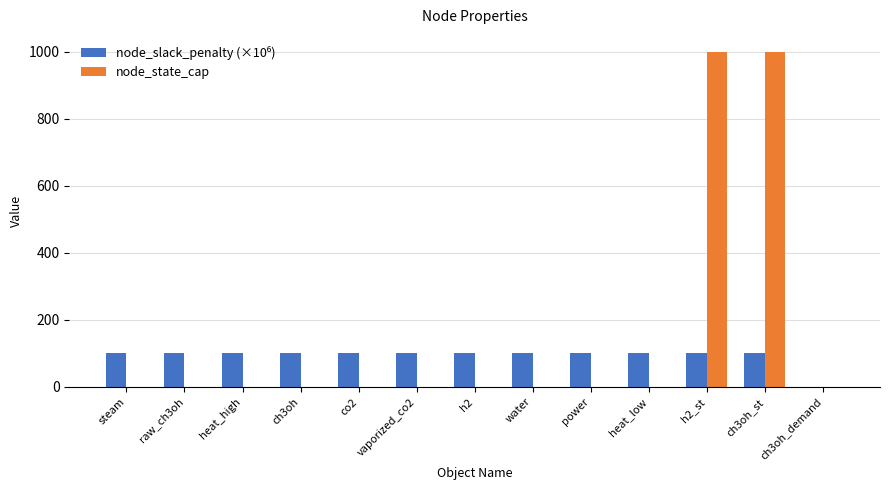

What is the maximum value shown in the chart?

1000.0